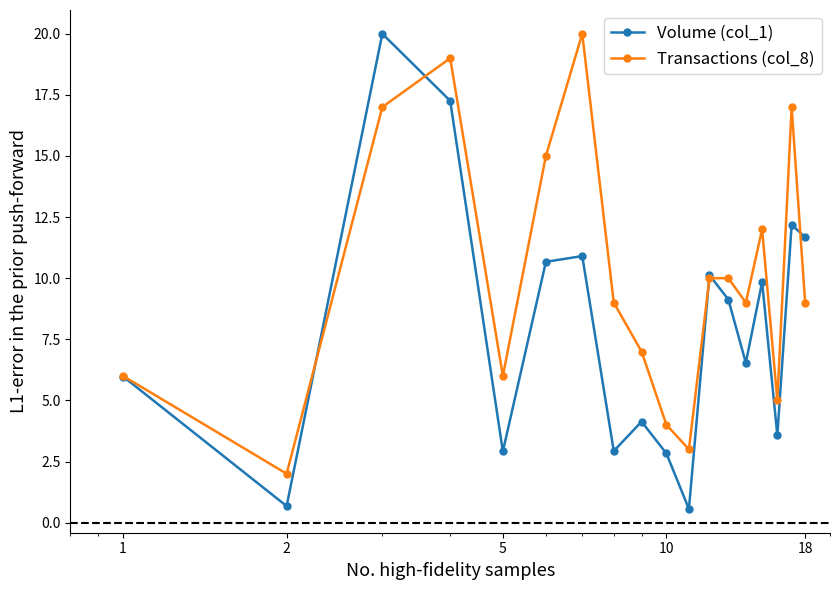

List the series in order of their overall mean, lowest first.

Volume (col_1), Transactions (col_8)